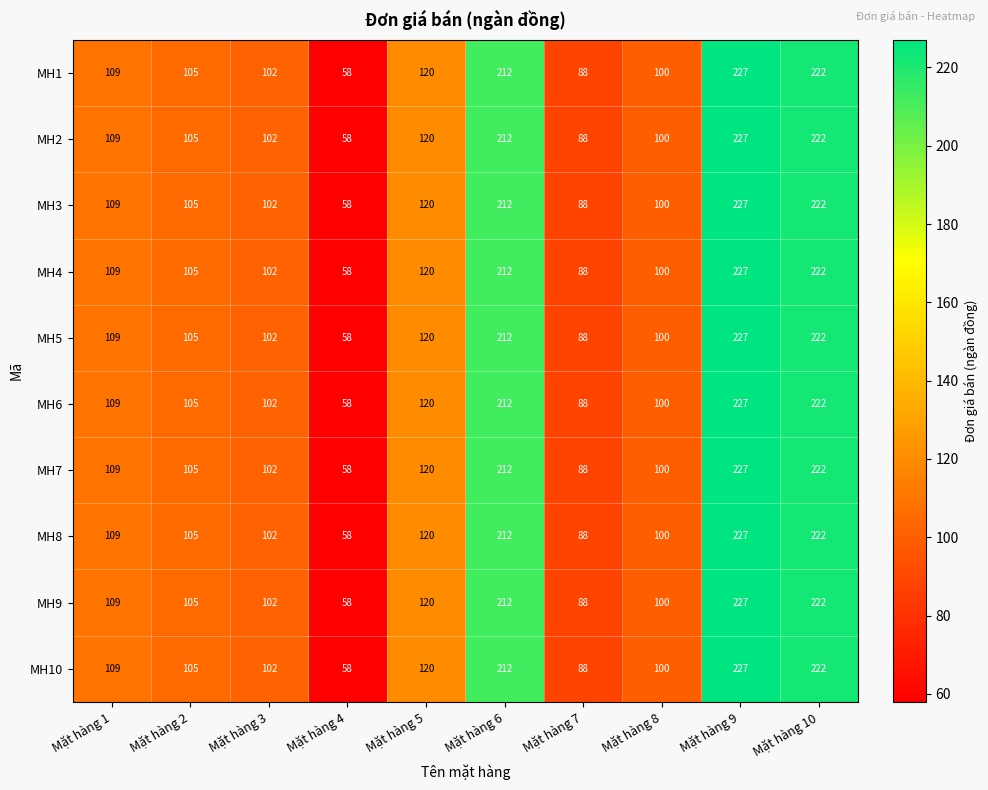

How many data points does each series have?

10